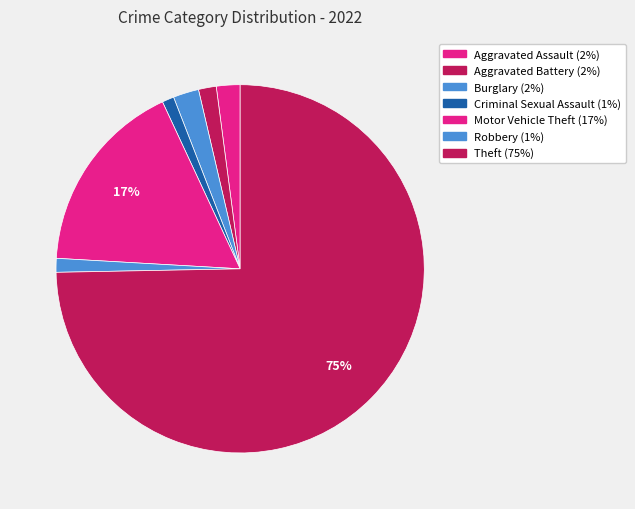

Is there a majority slice in this chart?

Yes